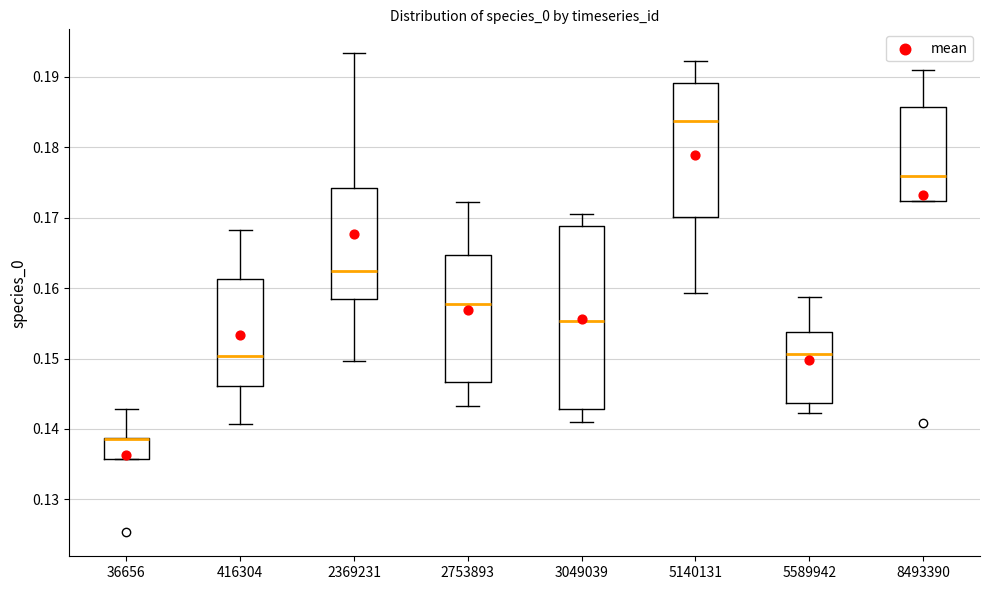

Reading left to right, read every box against the y-axis: the position of its median line, the range the box covers, and the ends of its whiskers. The values are not printed on the chart, so give them approximately, as read against the axis.

36656: median 0.139 (drawn on the box's upper edge), box 0.136 to 0.139, whiskers 0.136 to 0.143
416304: median 0.150, box 0.146 to 0.161, whiskers 0.141 to 0.168
2369231: median 0.162, box 0.158 to 0.174, whiskers 0.150 to 0.193
2753893: median 0.158, box 0.147 to 0.165, whiskers 0.143 to 0.172
3049039: median 0.155, box 0.143 to 0.169, whiskers 0.141 to 0.170
5140131: median 0.184, box 0.170 to 0.189, whiskers 0.159 to 0.192
5589942: median 0.151, box 0.144 to 0.154, whiskers 0.142 to 0.159
8493390: median 0.176, box 0.172 to 0.186, whiskers 0.172 to 0.191